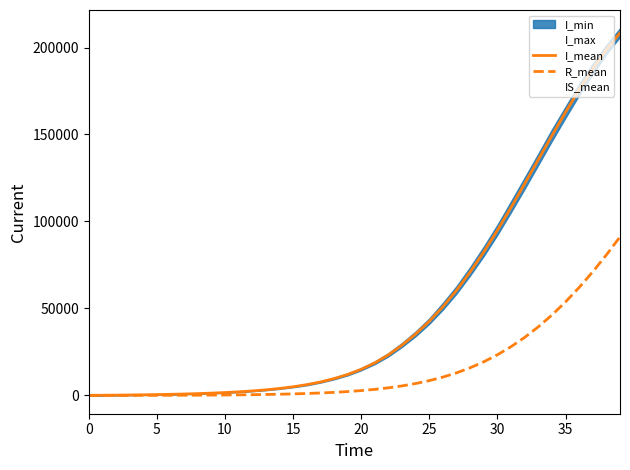

What is the label of the 2nd point from the right?

38